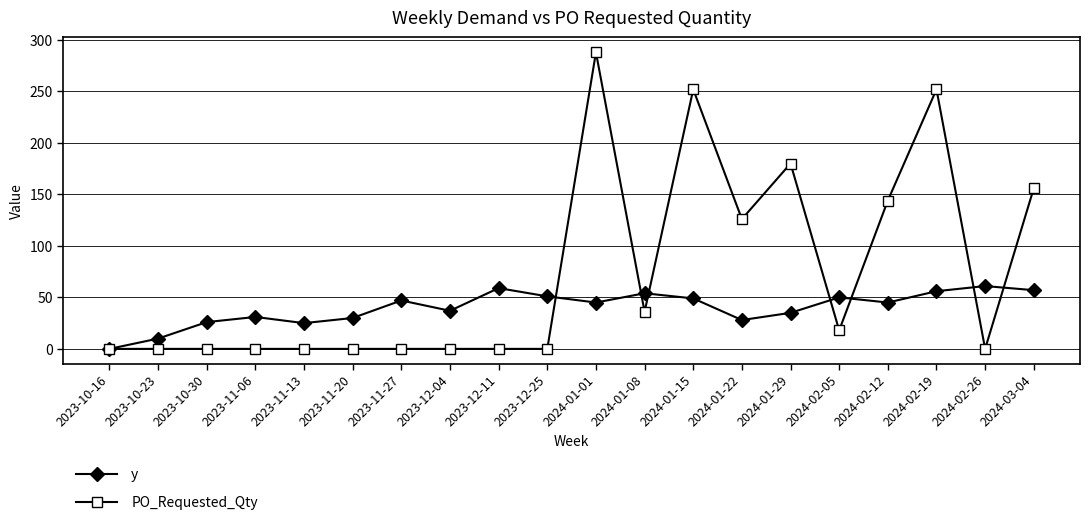

Rank the series at 2023-11-20 from lowest to highest value.

PO_Requested_Qty, y